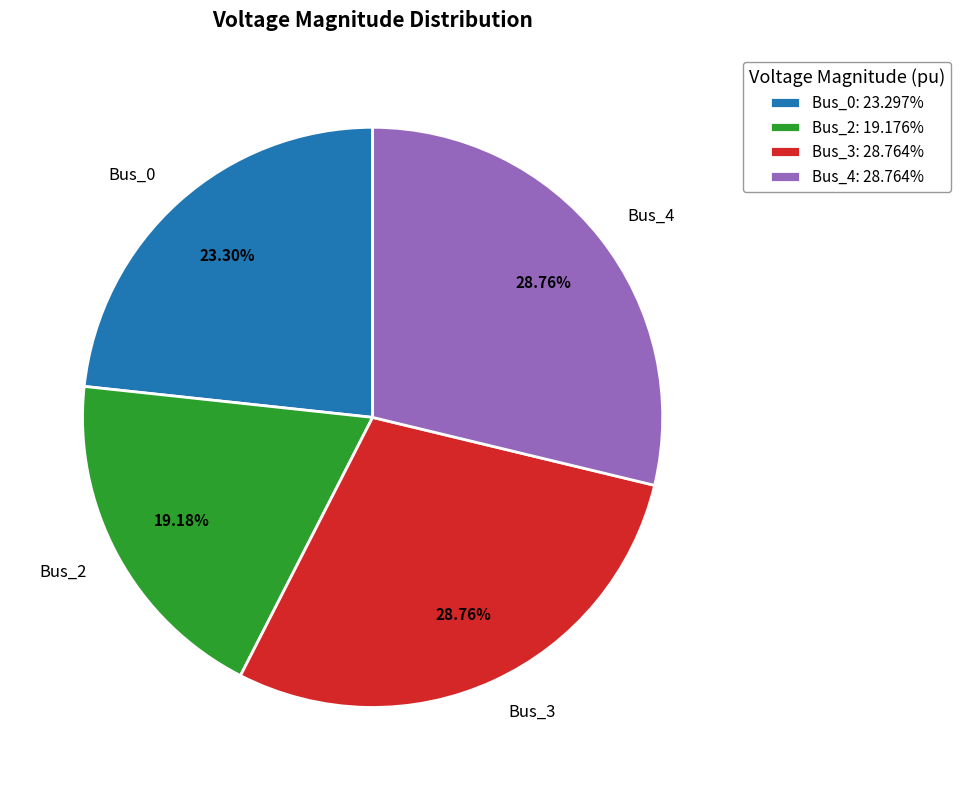

True or false: Bus_3 accounts for 29% of the total.

True